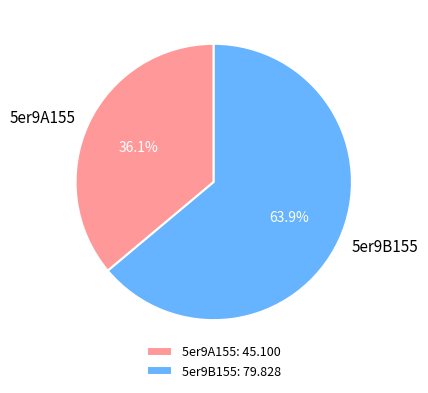

What is the smallest slice in the pie chart?

5er9A155